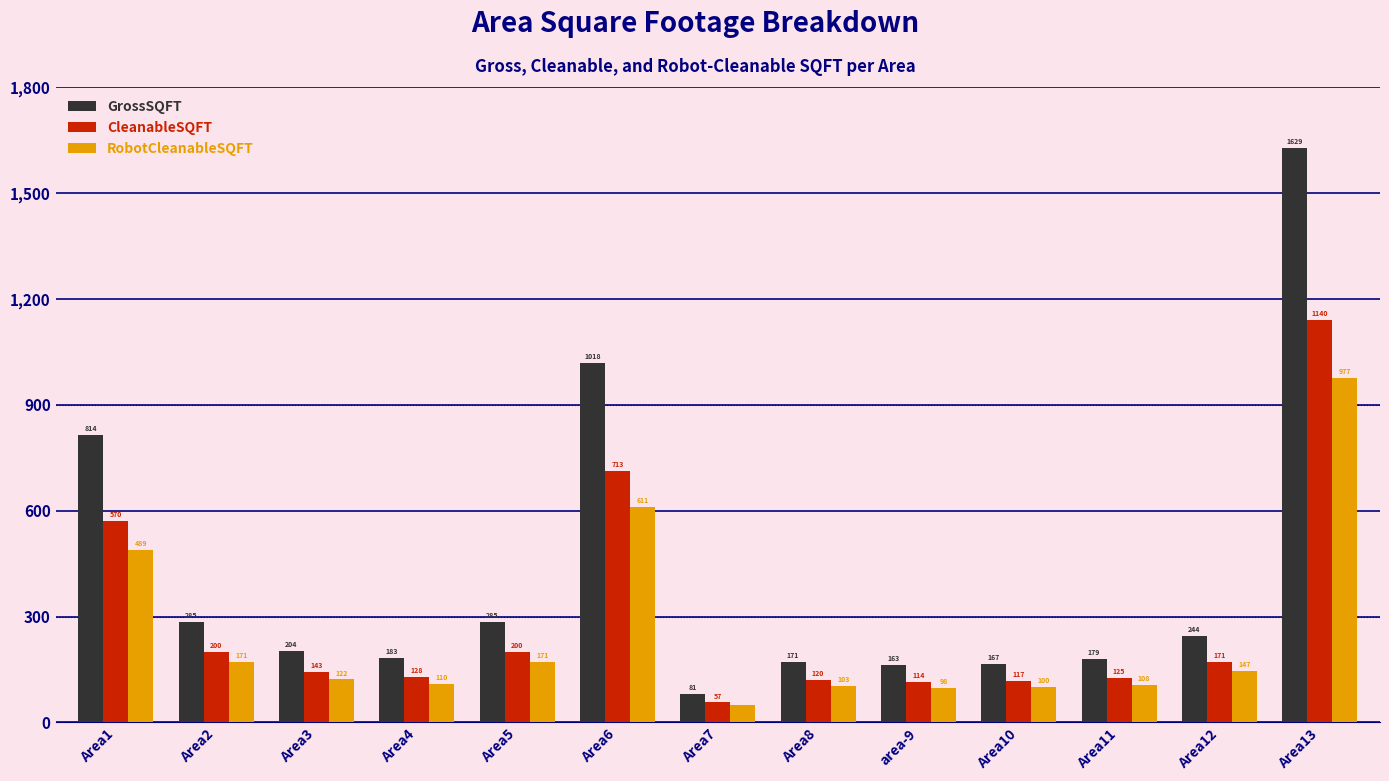

What is the average value of the GrossSQFT series?

417.2